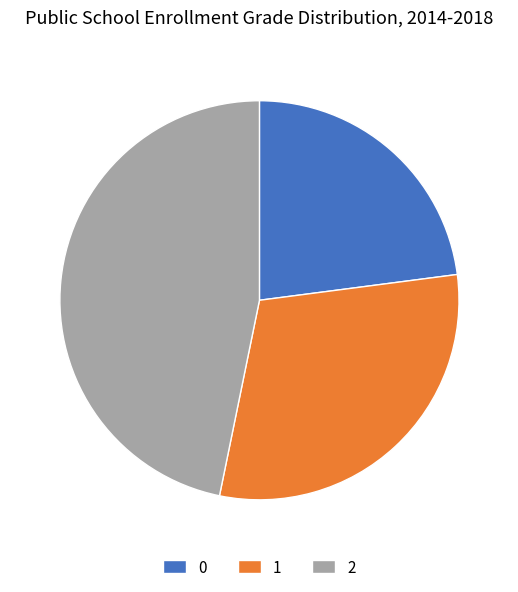

Rank the categories by value from lowest to highest.

0, 1, 2